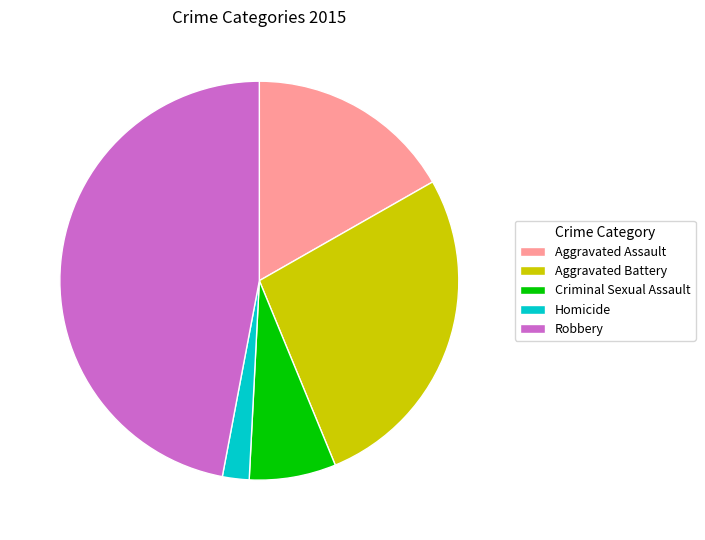

Which slice is the largest?

Robbery